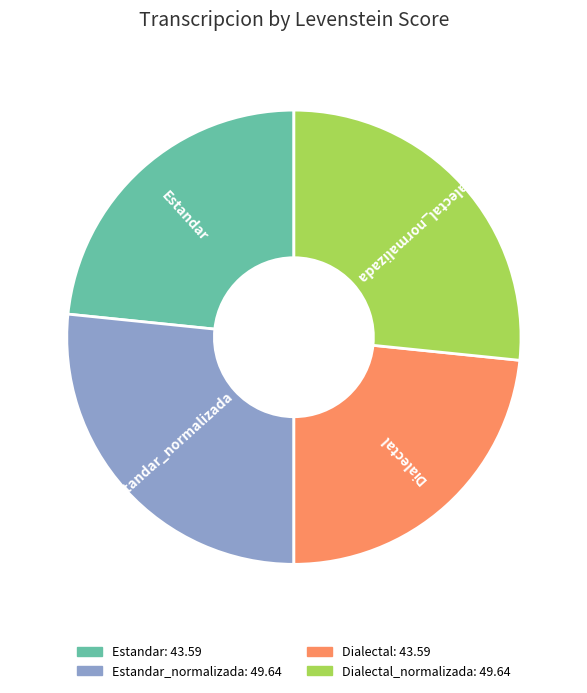

Does any single category account for the majority?

No